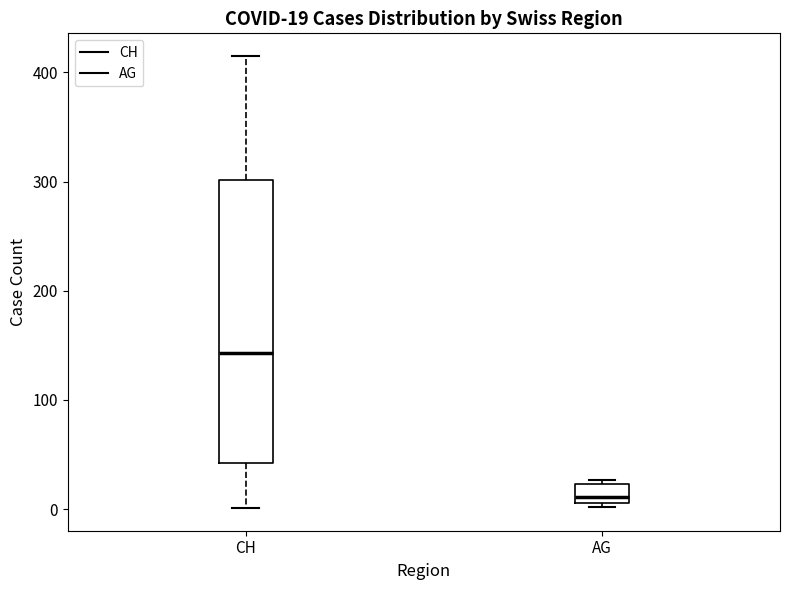

Which box has the lowest median line?

AG